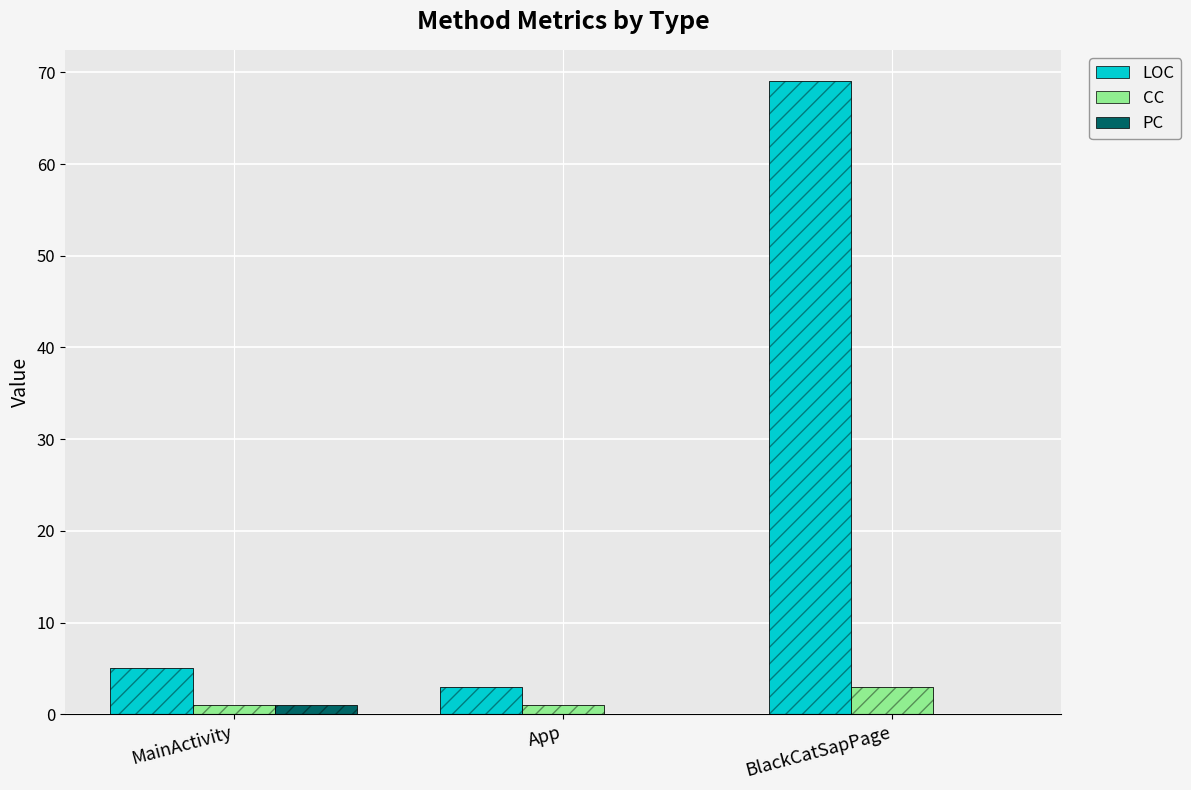

Which series has the widest spread of values?

LOC